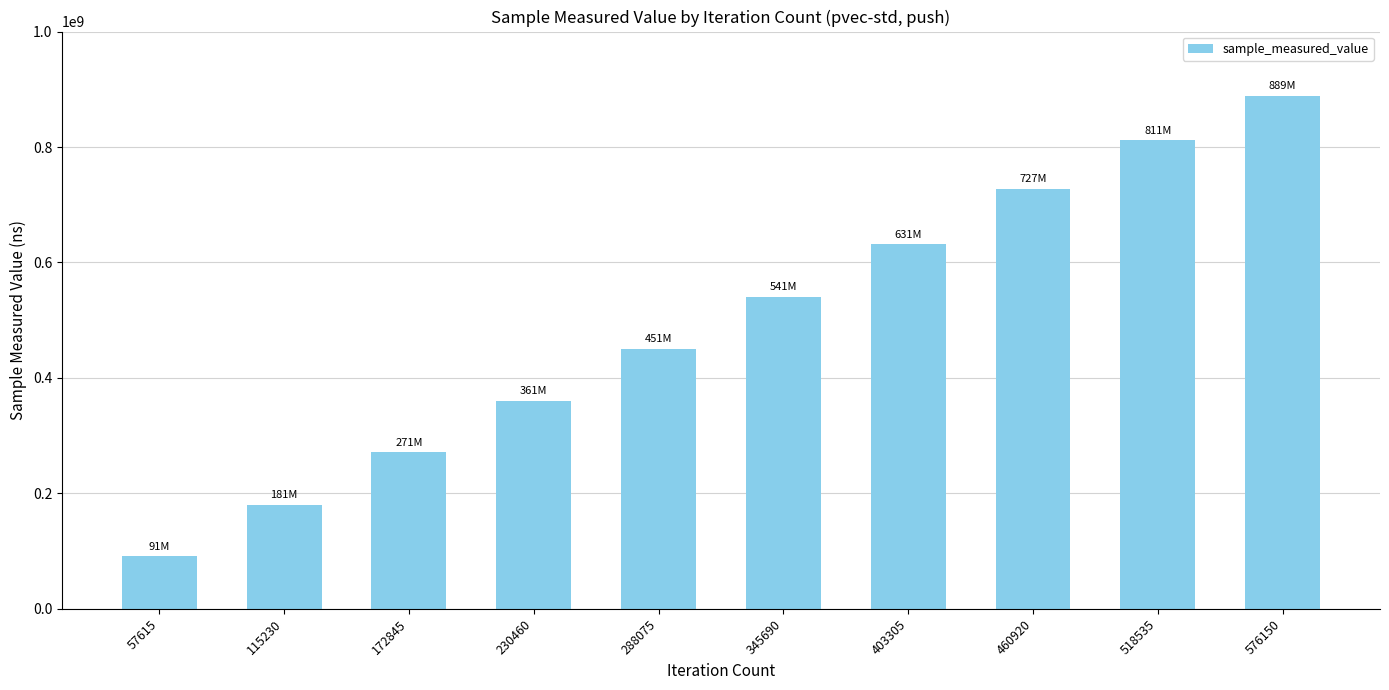

What is the difference between the second highest and minimum values?

720558445